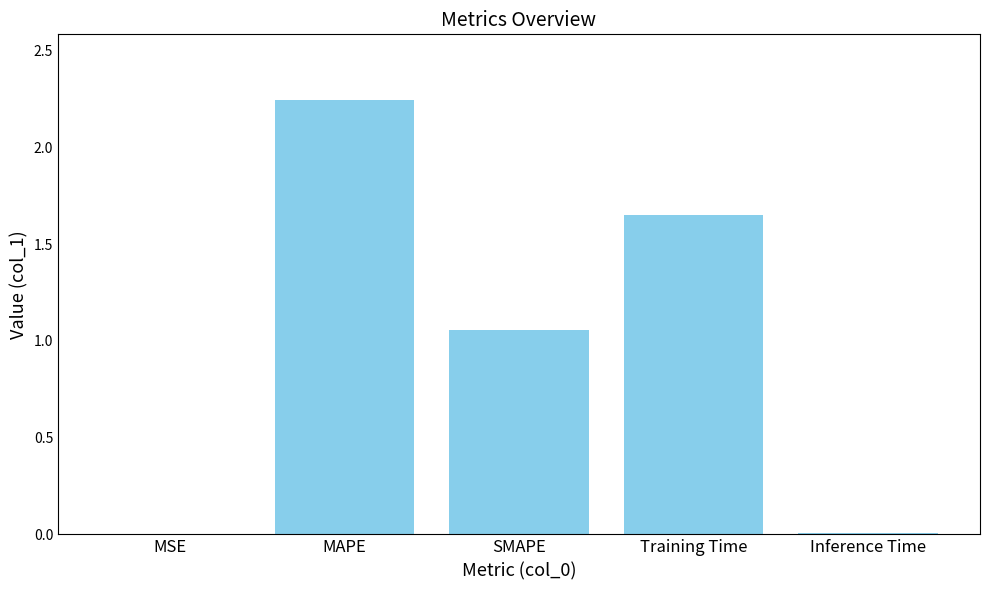

Is it true that the value at MAPE is 3.7?

False